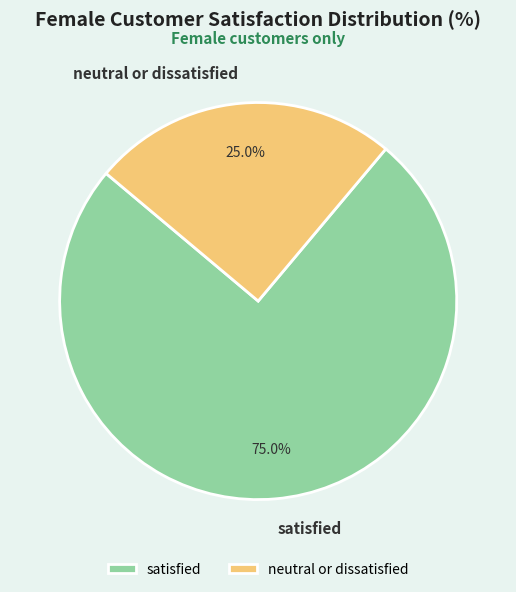

To the nearest percent, what is the combined percentage of neutral or dissatisfied and satisfied?

100%